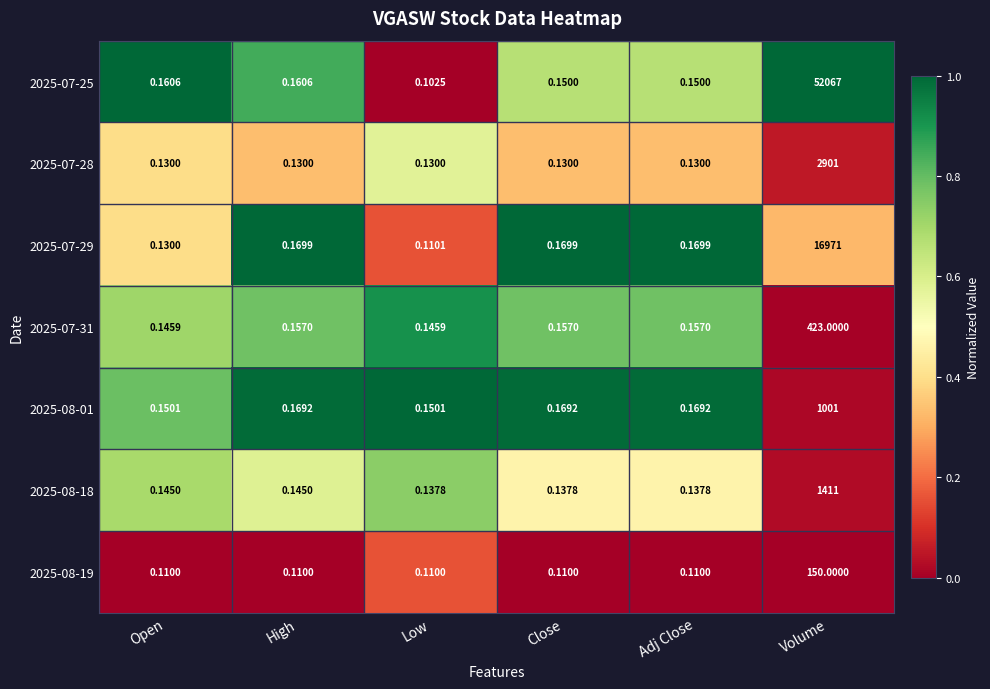

At which category does the chart reach its minimum across all series?

Low